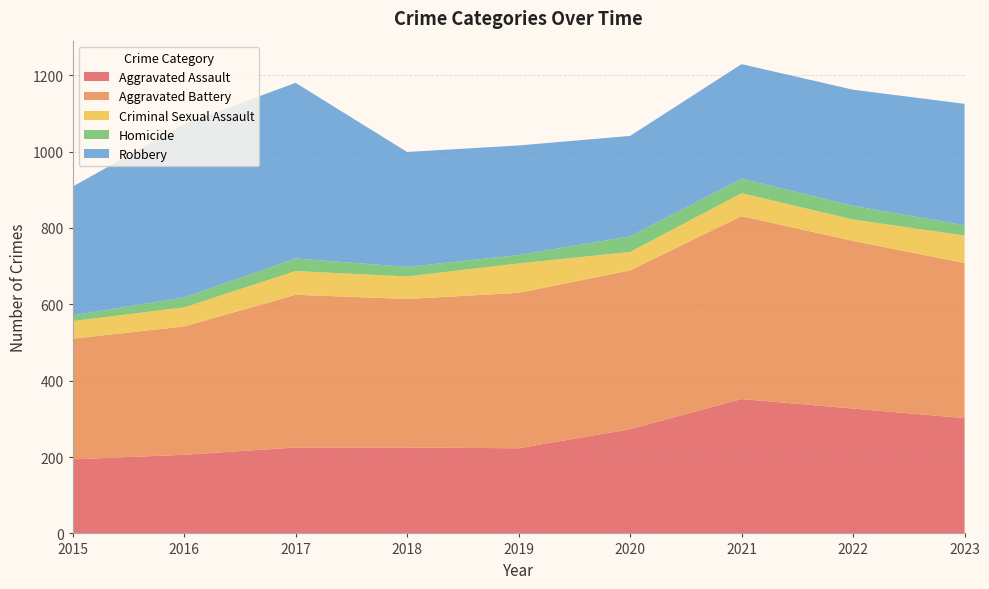

Reading left to right, what are all the values shown in this chart?

Aggravated Assault: 2015=194	2016=206	2017=225	2018=225	2019=223	2020=273	2021=352	2022=327	2023=302
Aggravated Battery: 2015=316	2016=336	2017=400	2018=389	2019=407	2020=416	2021=479	2022=439	2023=406
Criminal Sexual Assault: 2015=46	2016=50	2017=62	2018=59	2019=77	2020=48	2021=60	2022=56	2023=72
Homicide: 2015=15	2016=26	2017=33	2018=25	2019=22	2020=41	2021=38	2022=36	2023=27
Robbery: 2015=337	2016=454	2017=460	2018=301	2019=287	2020=263	2021=300	2022=304	2023=318